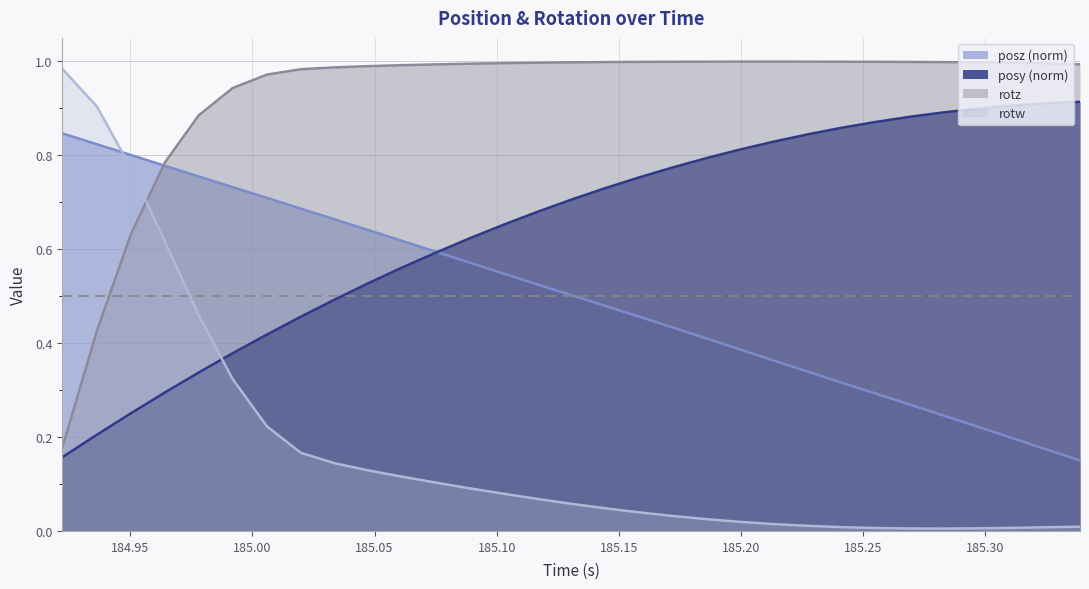

Which series has the largest range (max minus min)?

rotw